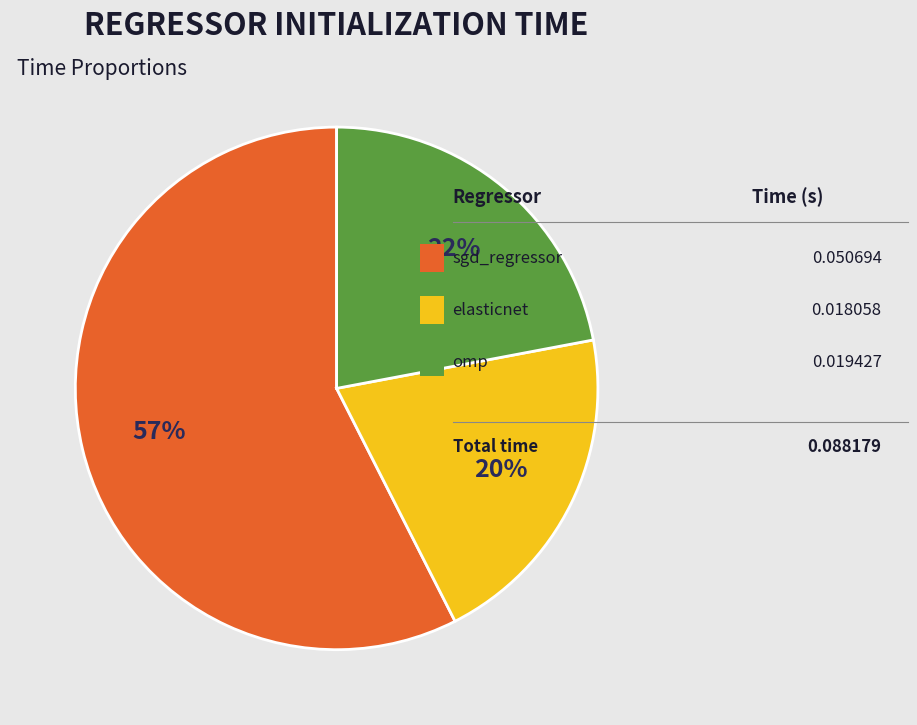

To the nearest percent, what is the difference between the largest and smallest slice percentages?

37%